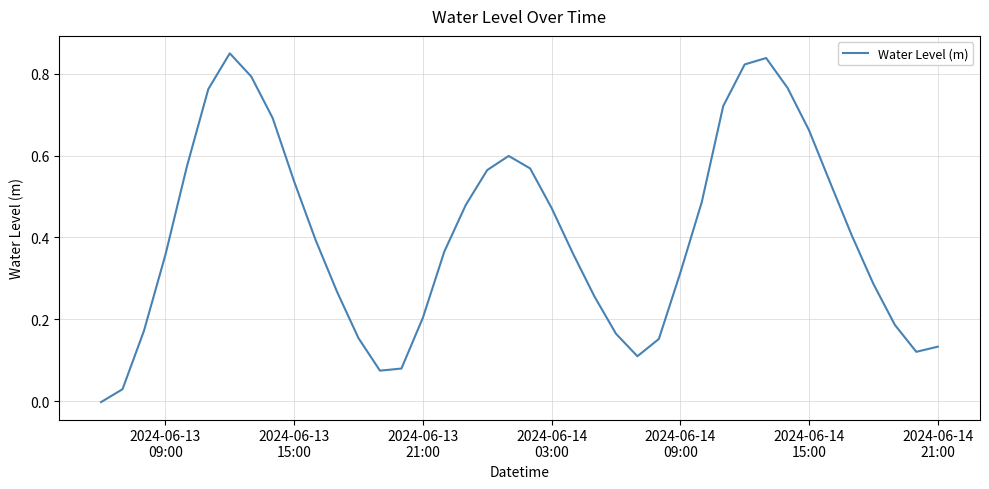

Is this an area chart (filled region under the line)?

No